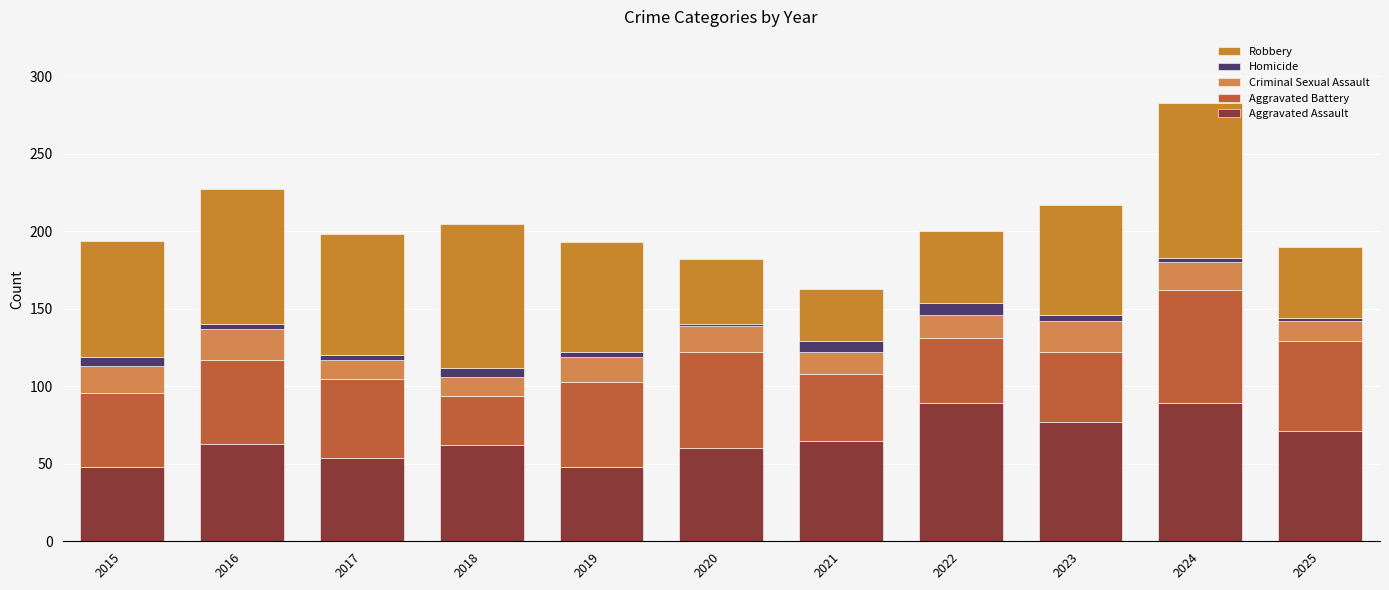

How many distinct data groups are displayed?

5